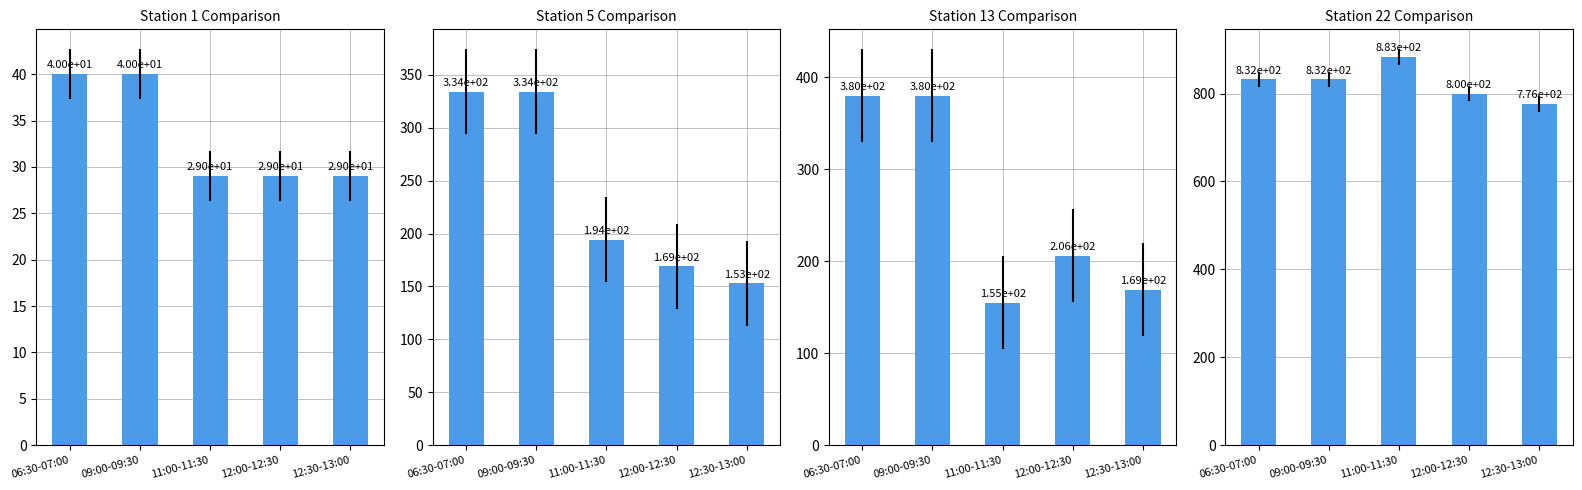

What is the maximum value shown in the chart?

883